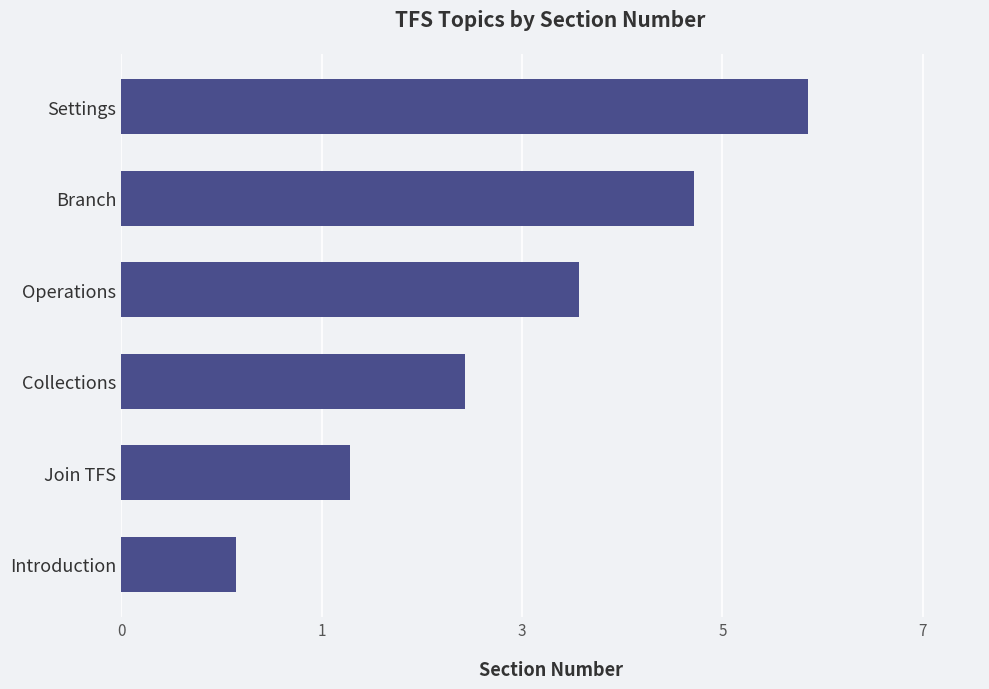

What is the minimum value shown in the chart?

1